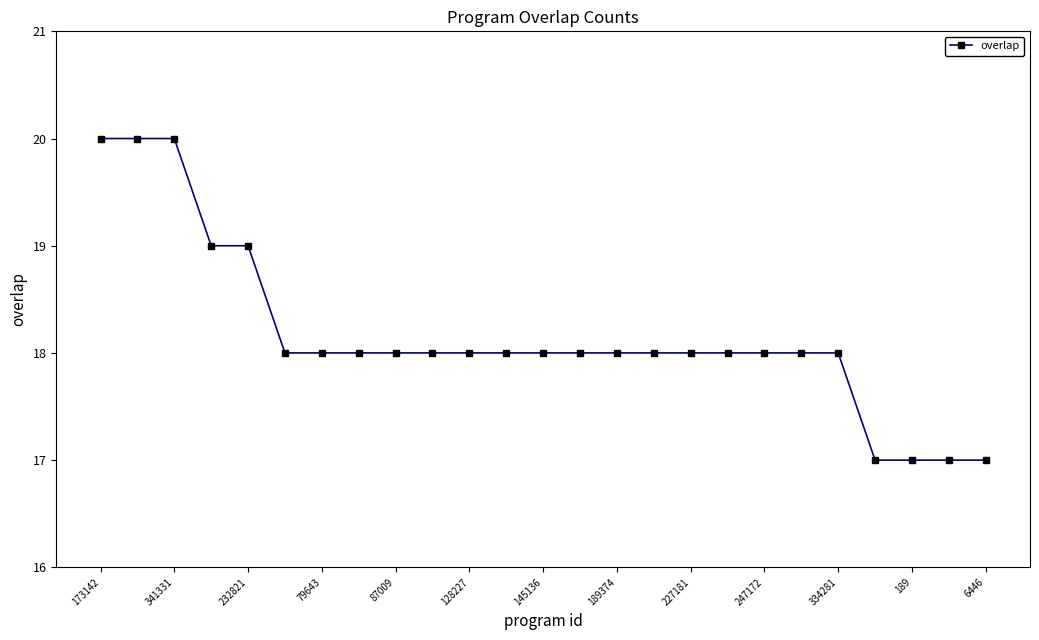

What is the difference between the second highest and second lowest values?

3